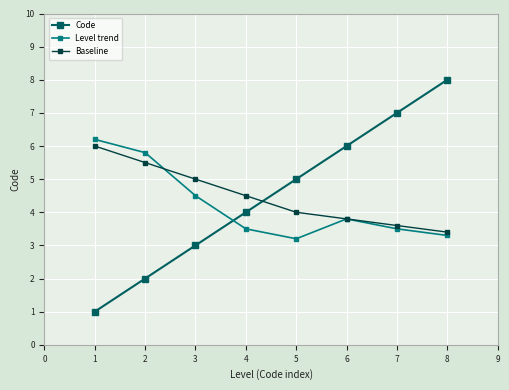

At which label does Baseline reach its peak?

1